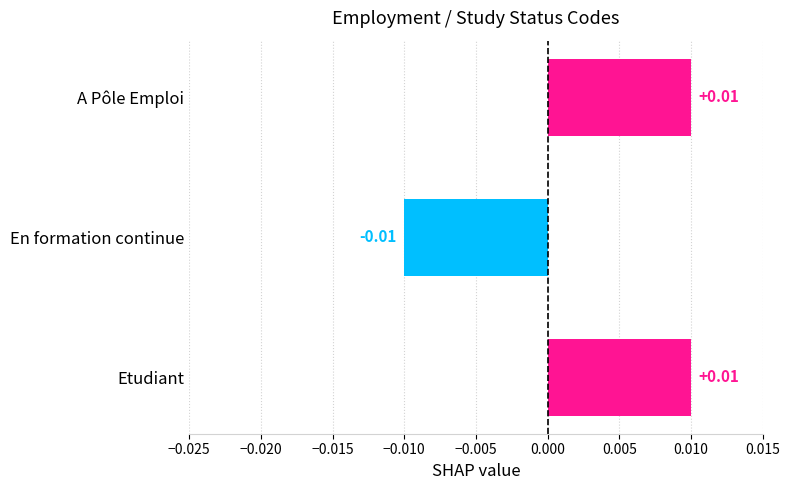

What is the label of the 1st bar from the top?

A Pôle Emploi